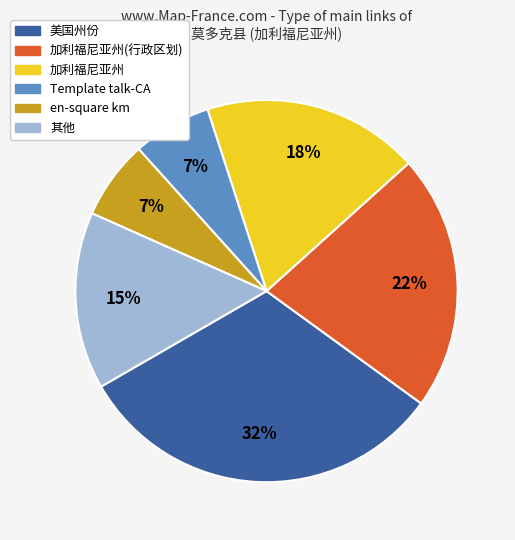

Count the number of slices in the pie.

6